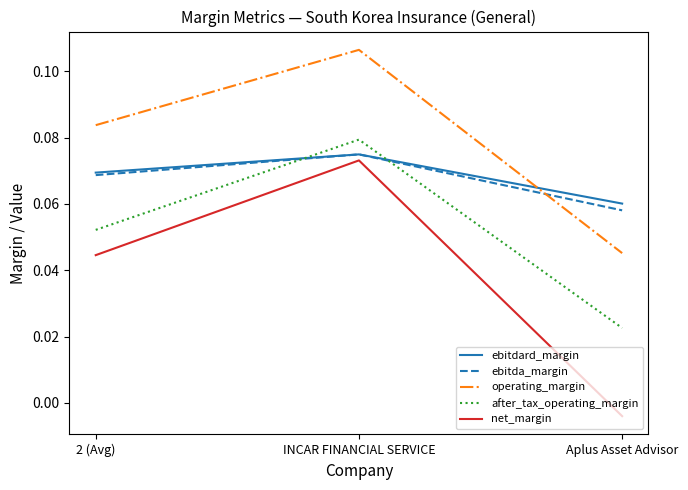

What position from the left is Aplus Asset Advisor?

3